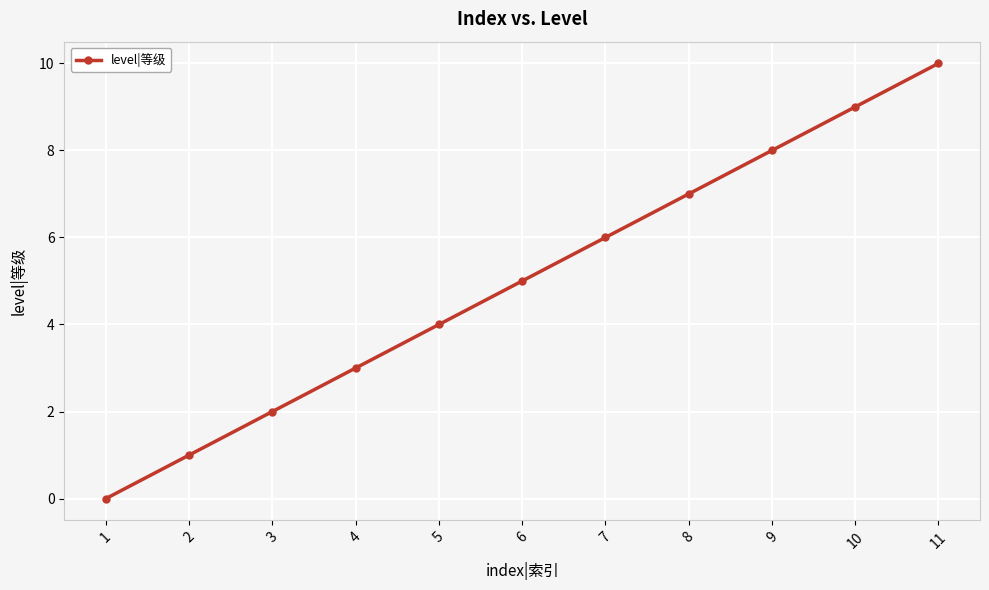

True or false: the data has more than 2 interior local peaks.

False